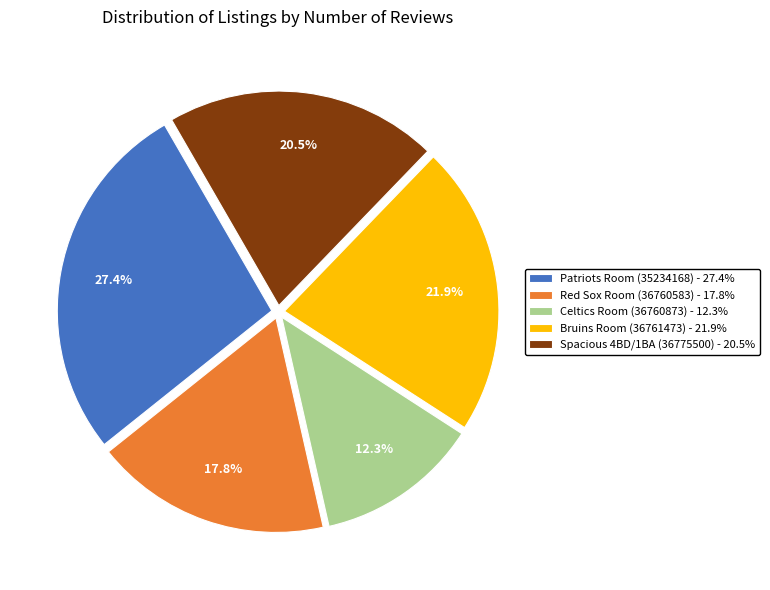

To the nearest percent, what is the difference between the Bruins Room (36761473) and Red Sox Room (36760583) slice percentages?

4%